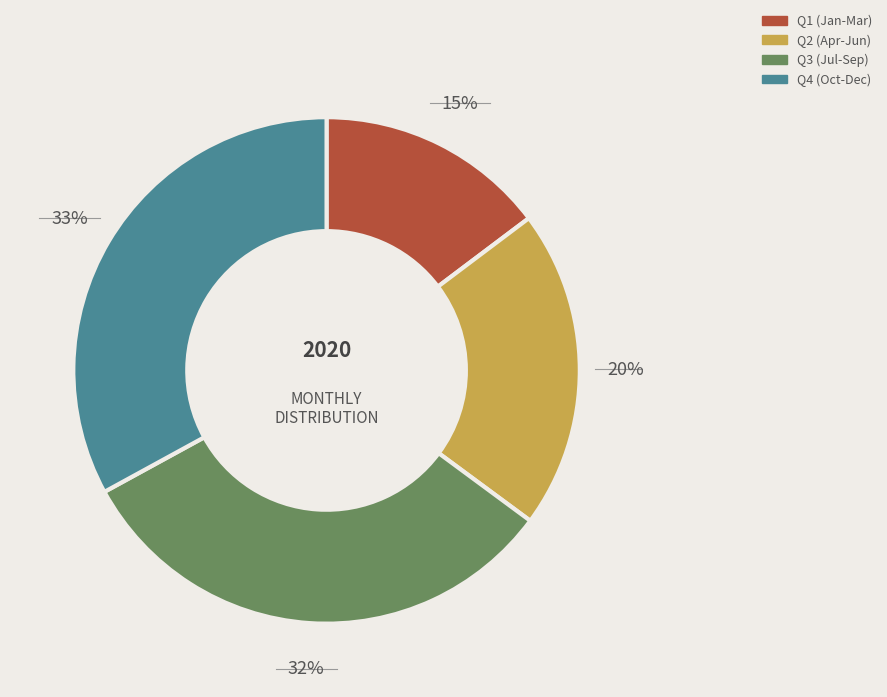

Which category has the biggest portion of the pie?

Q4 (Oct-Dec)